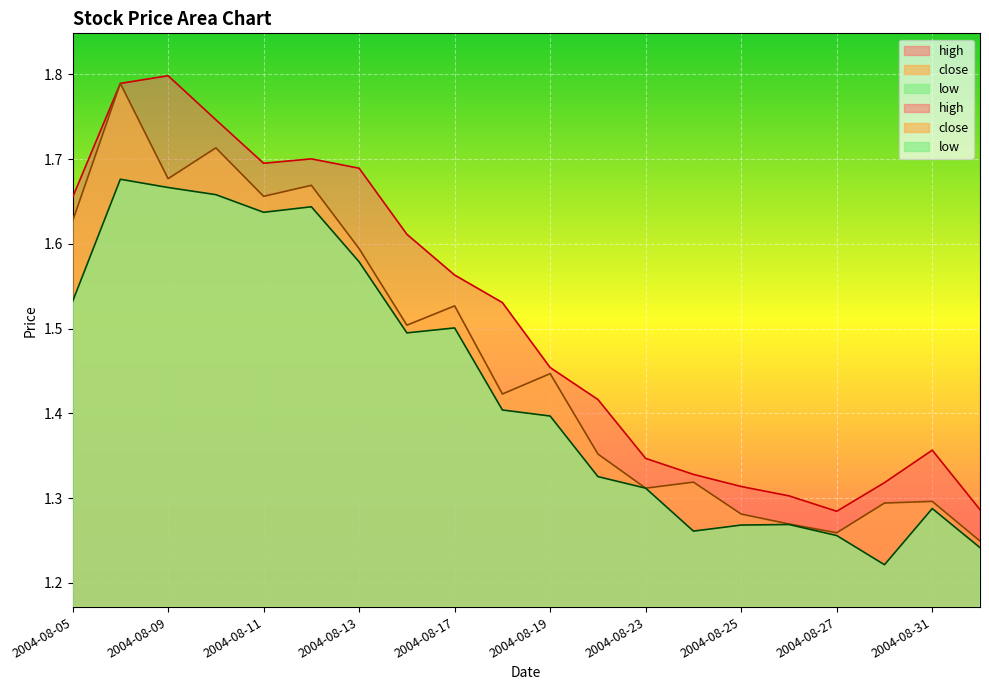

Reading left to right, what are all the values shown in this chart?

close: 2004-08-05=1.6	2004-08-06=1.8	2004-08-09=1.7	2004-08-10=1.7	2004-08-11=1.7	2004-08-12=1.7	2004-08-13=1.6	2004-08-16=1.5	2004-08-17=1.5	2004-08-18=1.4	2004-08-19=1.4	2004-08-20=1.4	2004-08-23=1.3	2004-08-24=1.3	2004-08-25=1.3	2004-08-26=1.3	2004-08-27=1.3	2004-08-30=1.3	2004-08-31=1.3	2004-09-01=1.2
high: 2004-08-05=1.7	2004-08-06=1.8	2004-08-09=1.8	2004-08-10=1.7	2004-08-11=1.7	2004-08-12=1.7	2004-08-13=1.7	2004-08-16=1.6	2004-08-17=1.6	2004-08-18=1.5	2004-08-19=1.5	2004-08-20=1.4	2004-08-23=1.3	2004-08-24=1.3	2004-08-25=1.3	2004-08-26=1.3	2004-08-27=1.3	2004-08-30=1.3	2004-08-31=1.4	2004-09-01=1.3
low: 2004-08-05=1.5	2004-08-06=1.7	2004-08-09=1.7	2004-08-10=1.7	2004-08-11=1.6	2004-08-12=1.6	2004-08-13=1.6	2004-08-16=1.5	2004-08-17=1.5	2004-08-18=1.4	2004-08-19=1.4	2004-08-20=1.3	2004-08-23=1.3	2004-08-24=1.3	2004-08-25=1.3	2004-08-26=1.3	2004-08-27=1.3	2004-08-30=1.2	2004-08-31=1.3	2004-09-01=1.2